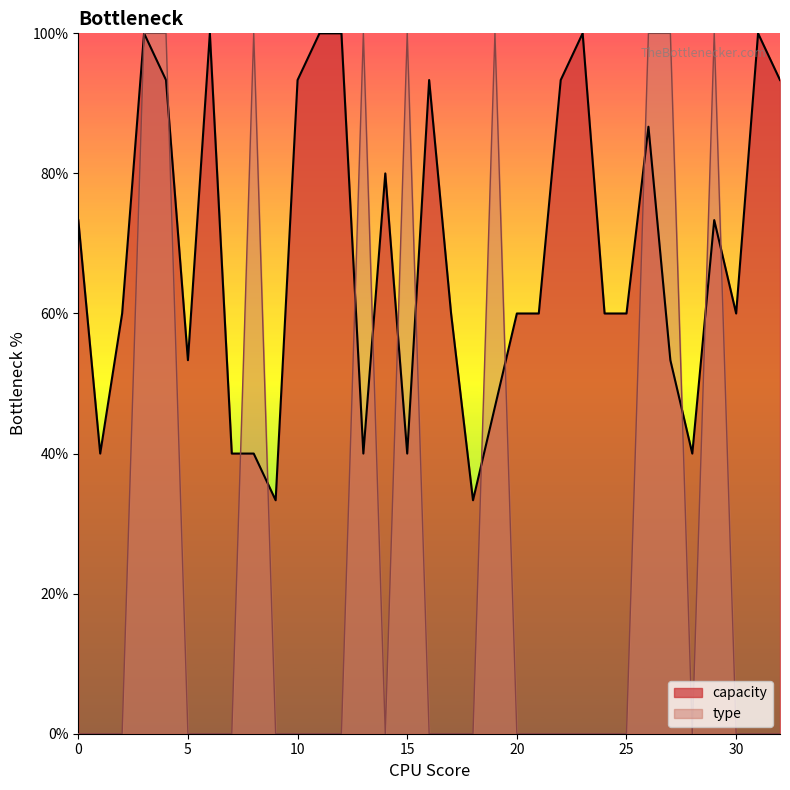

What are all the series names shown in the legend?

capacity, type